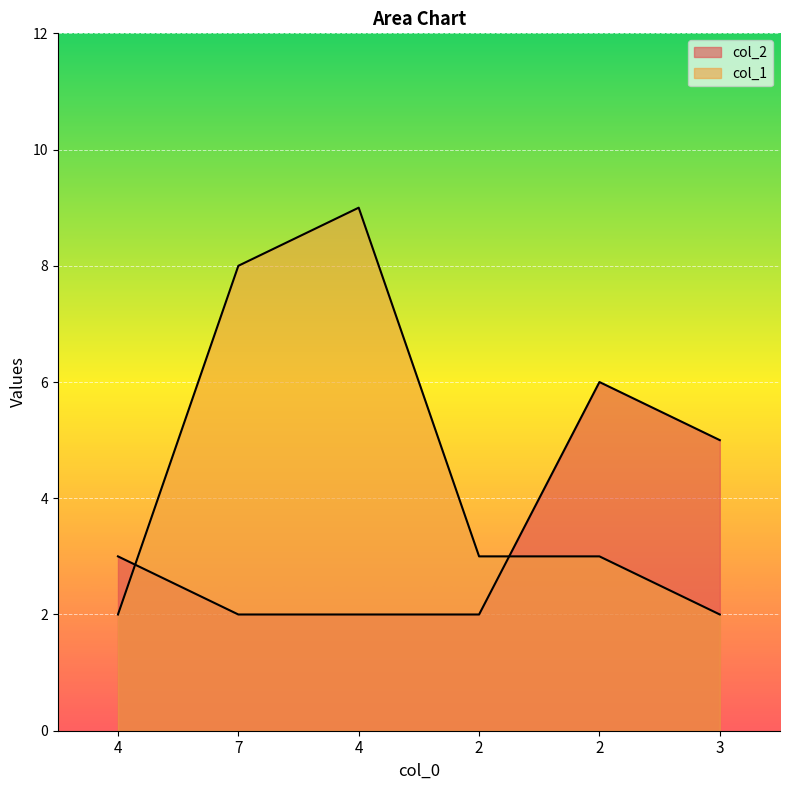

List the series in order of their peak value, lowest first.

col_2, col_1